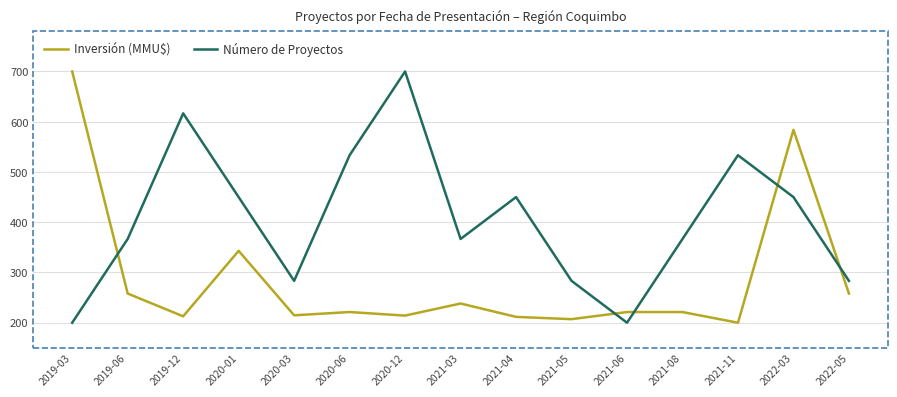

Does the chart have visible grid lines?

Yes